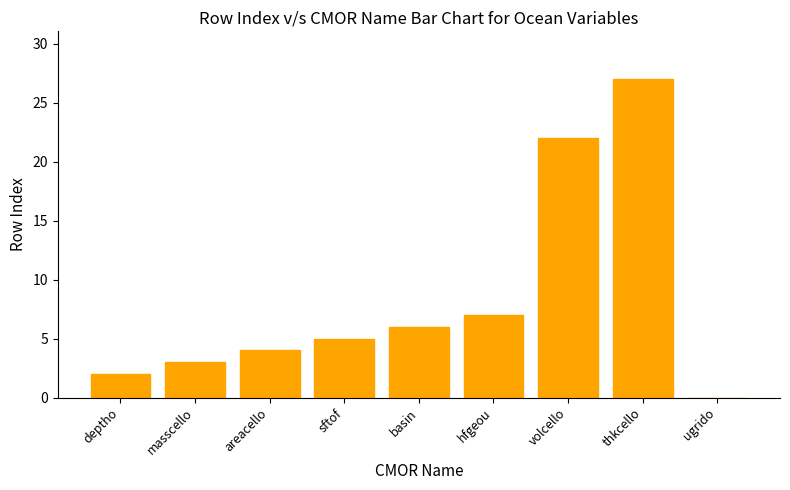

What is the sum of the values at thkcello and sftof?

32